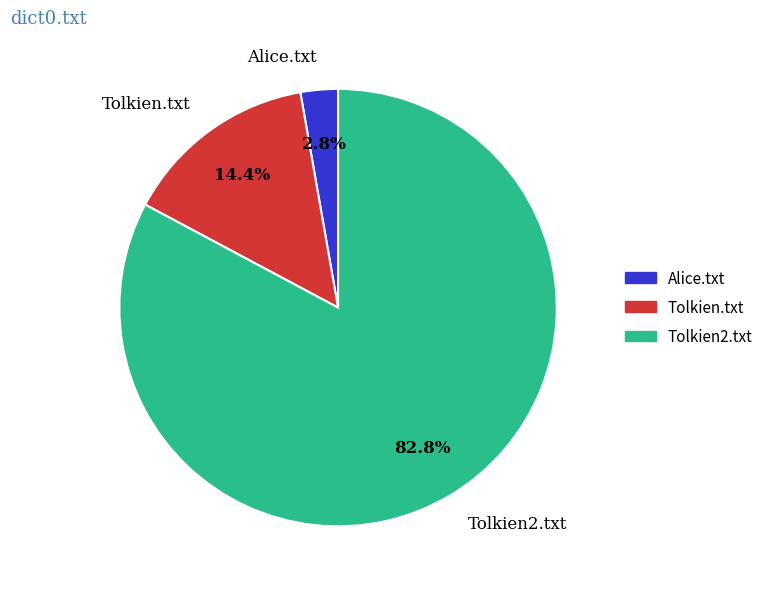

Which has a higher value, Tolkien.txt or Tolkien2.txt?

Tolkien2.txt